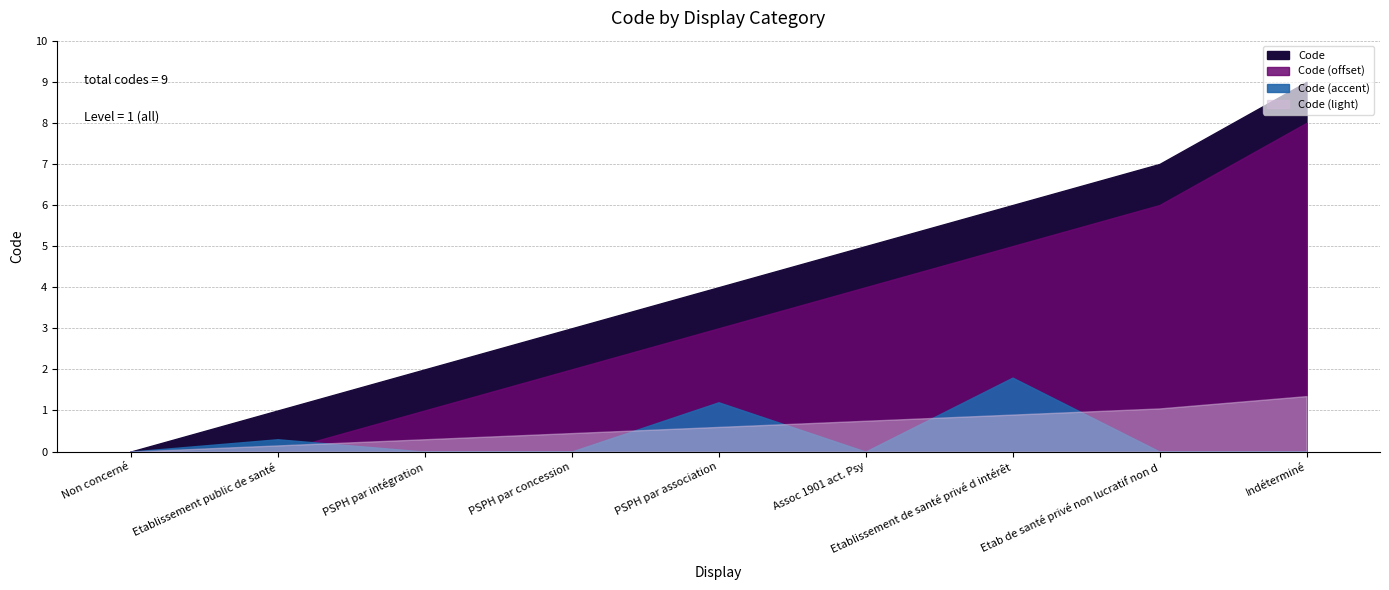

Is it true that the value at Non concerné is 0?

True